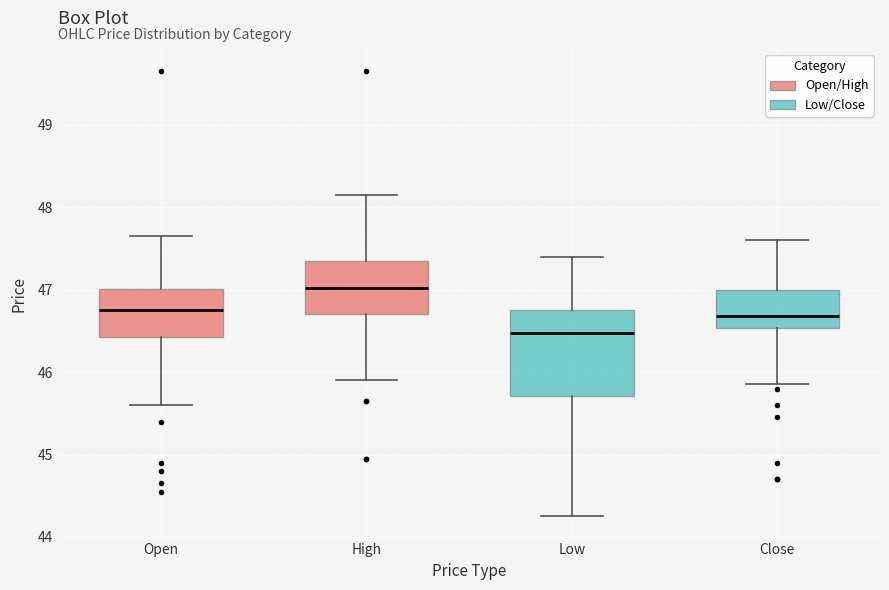

Which box's median line is the lowest?

Low